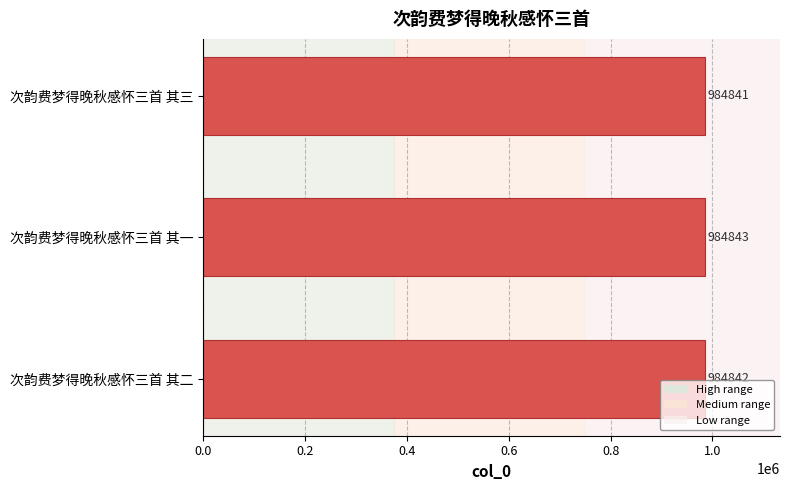

Which category has the lowest value across all series?

次韵费梦得晚秋感怀三首 其三